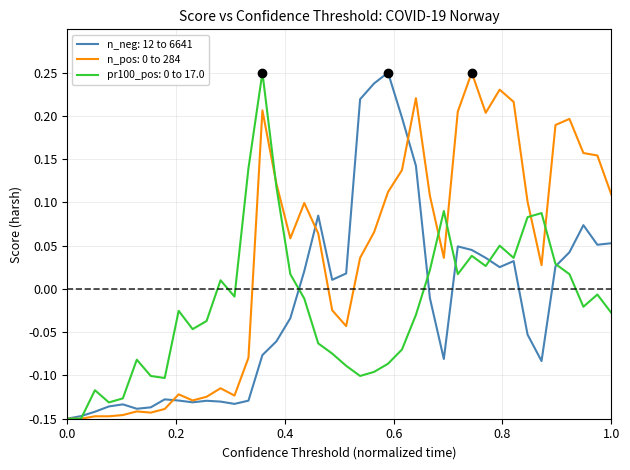

Does the chart display data point markers on the line(s)?

No